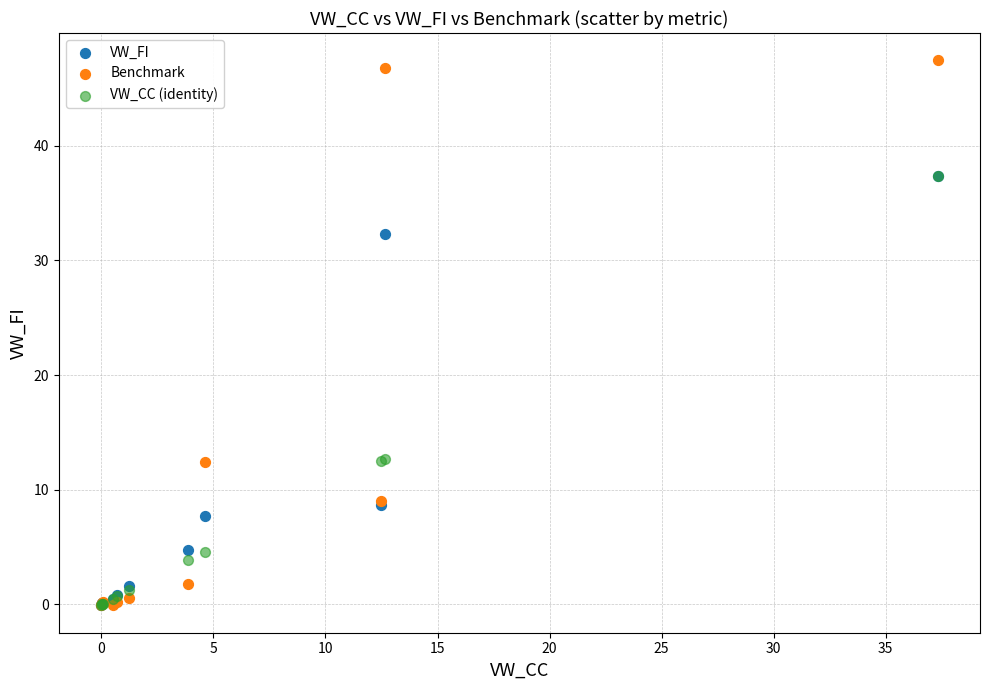

Across all series, what Y value is closest to 23?

32.3